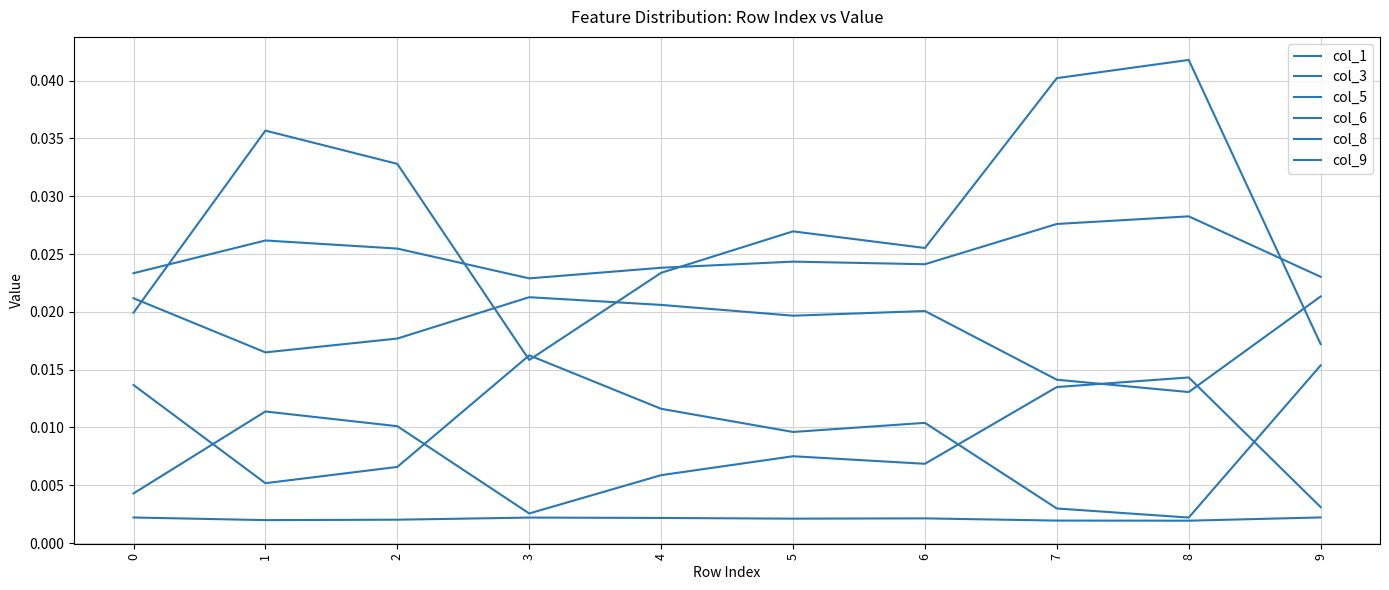

At which category does col_5 reach its first local valley?

3